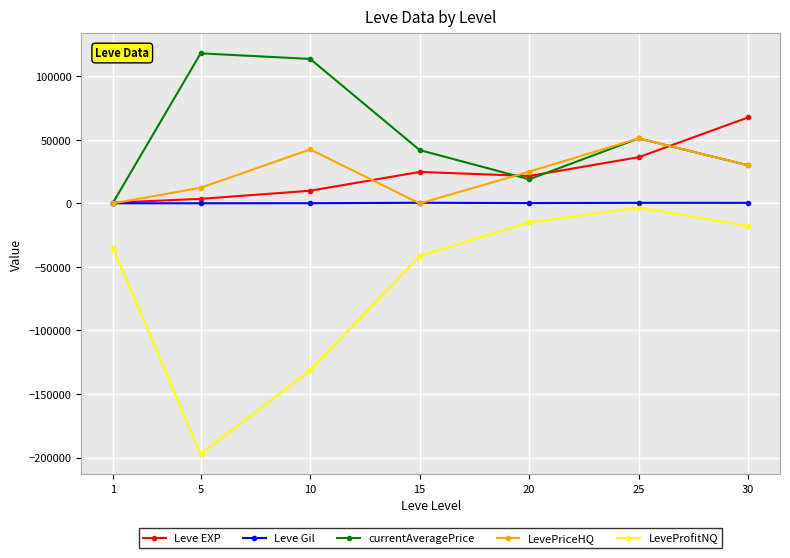

How many data points in currentAveragePrice are less than 42000?

3